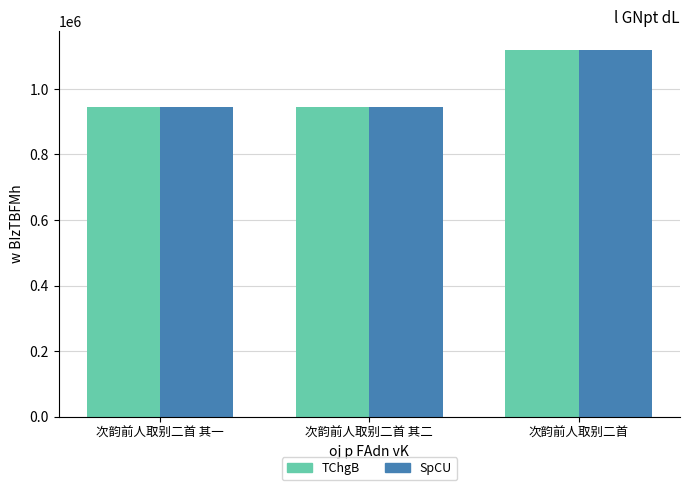

What is the total value across all series at 次韵前人取别二首?

2239790